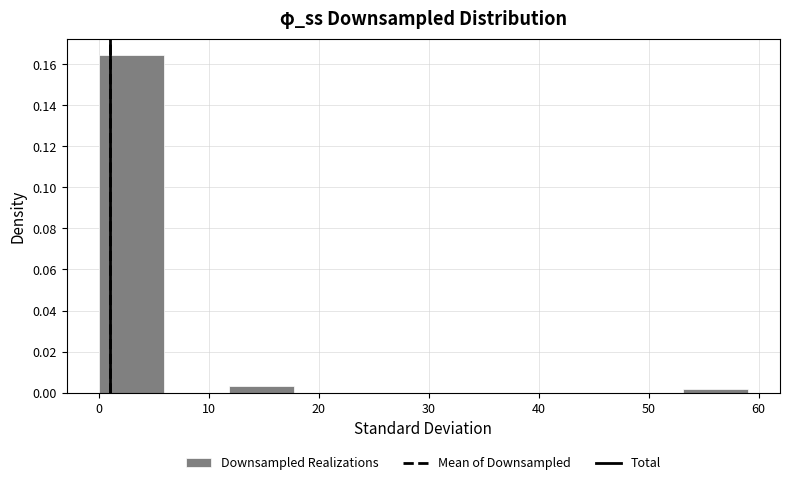

Which range on the x-axis has the tallest bar?

0.0 to 5.9